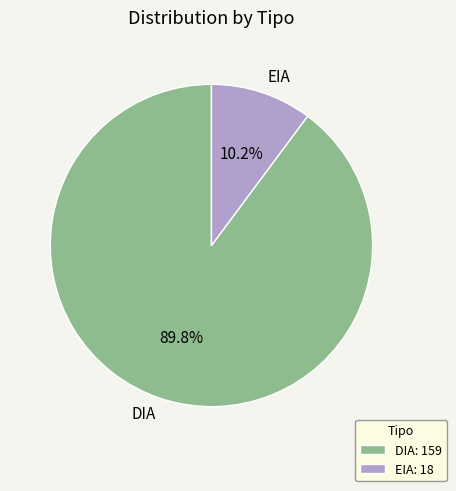

Combined, do DIA and EIA account for over 50%?

Yes